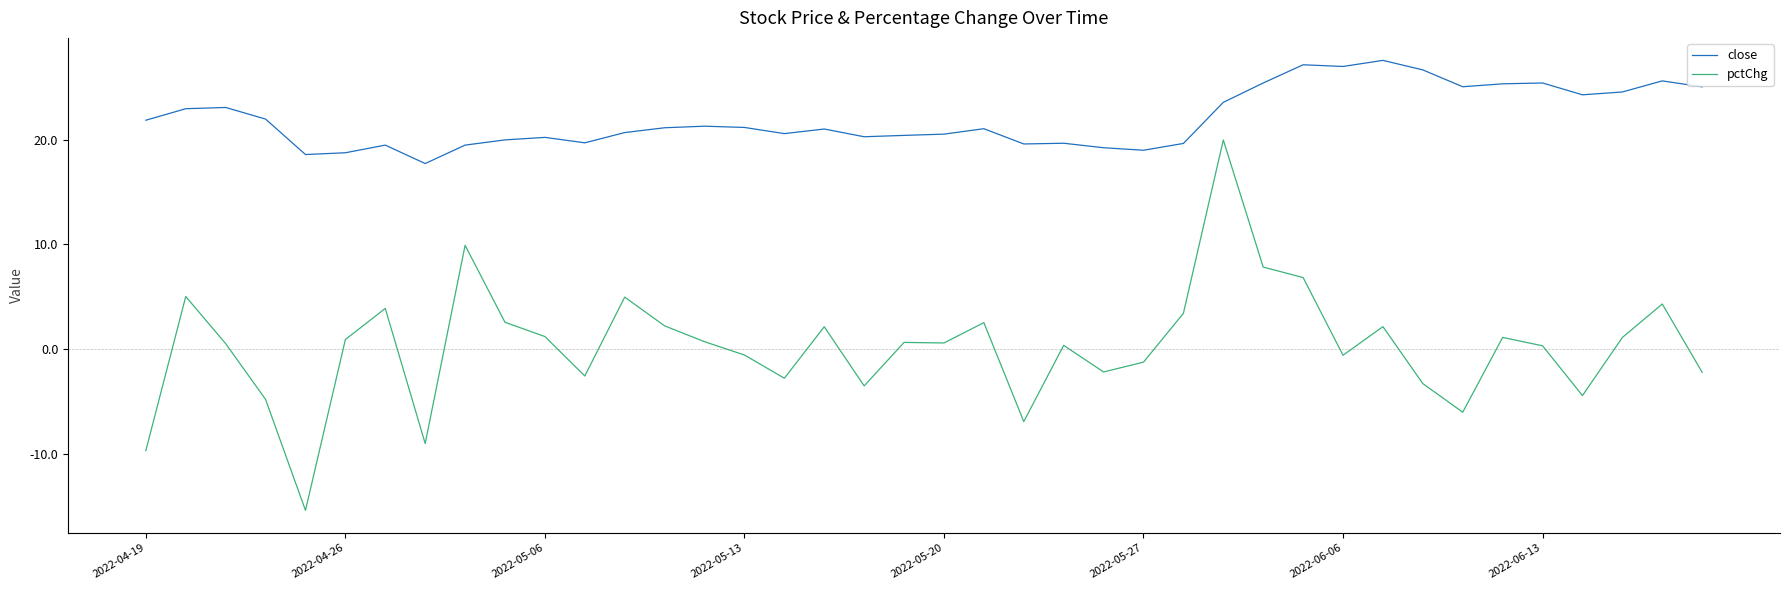

Which series has the largest range (max minus min)?

pctChg